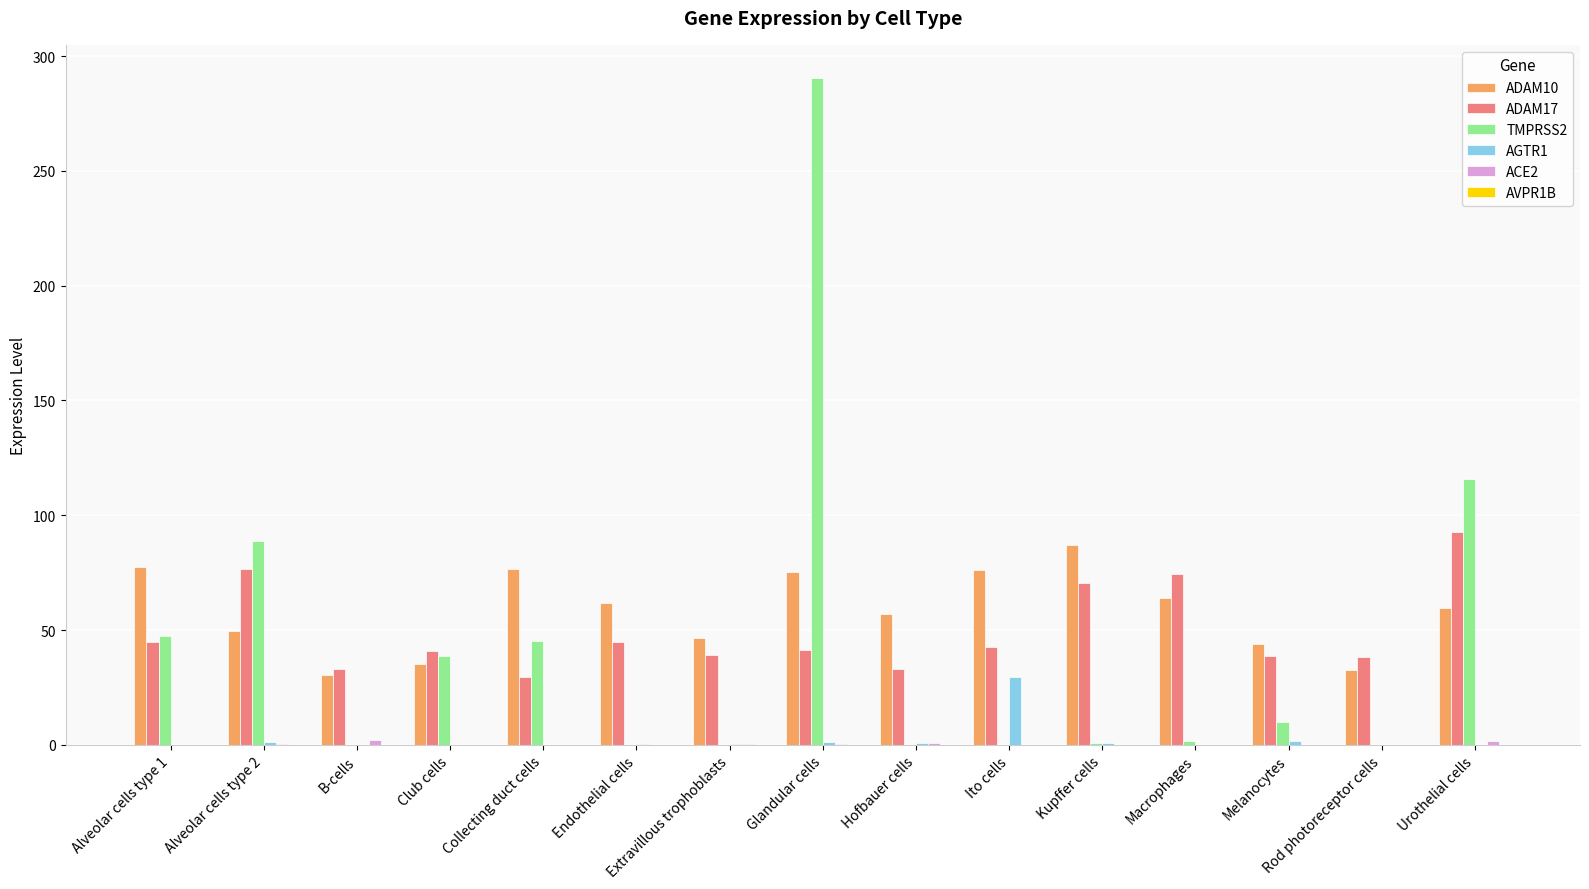

True or false: ADAM10 has a value of 76.1 at Ito cells.

True